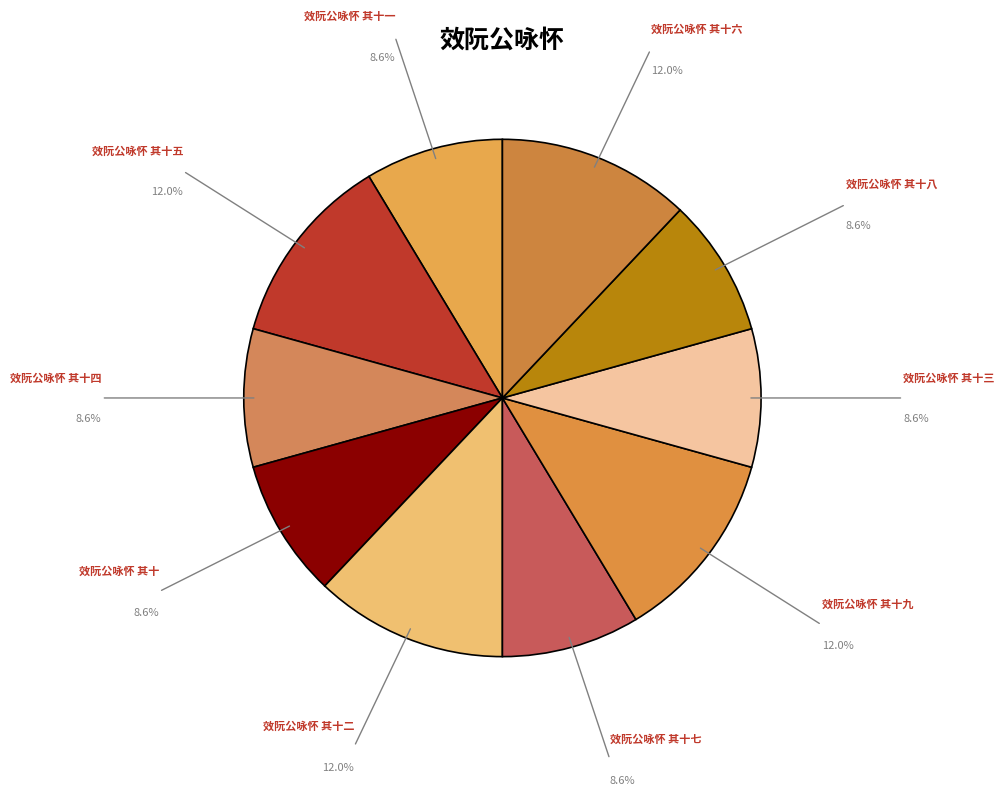

How many segments does this pie chart have?

10